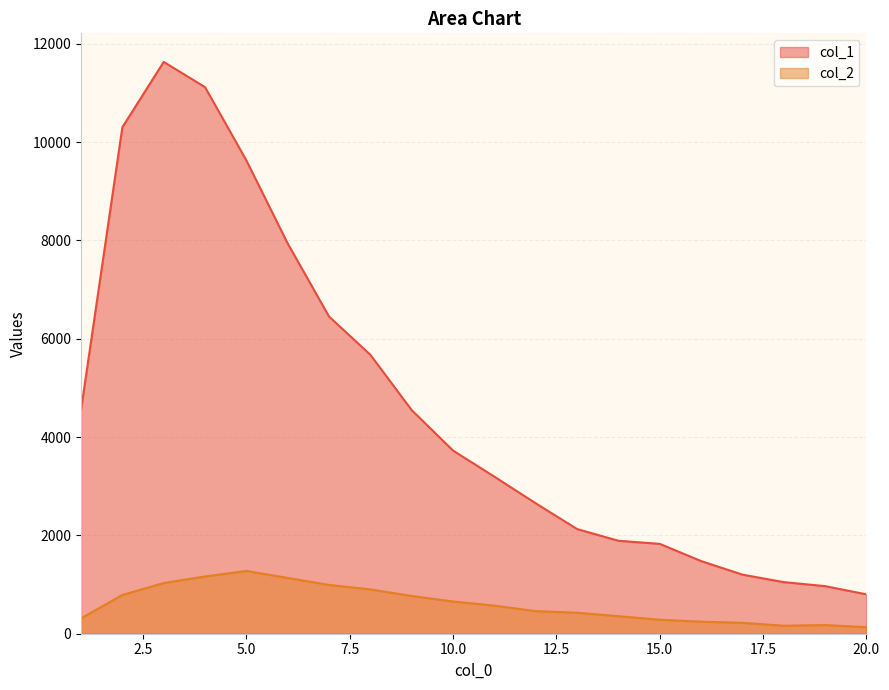

Rank the categories by col_1 value from lowest to highest.

20, 19, 18, 17, 16, 15, 14, 13, 12, 11, 10, 9, 1, 8, 7, 6, 5, 2, 4, 3